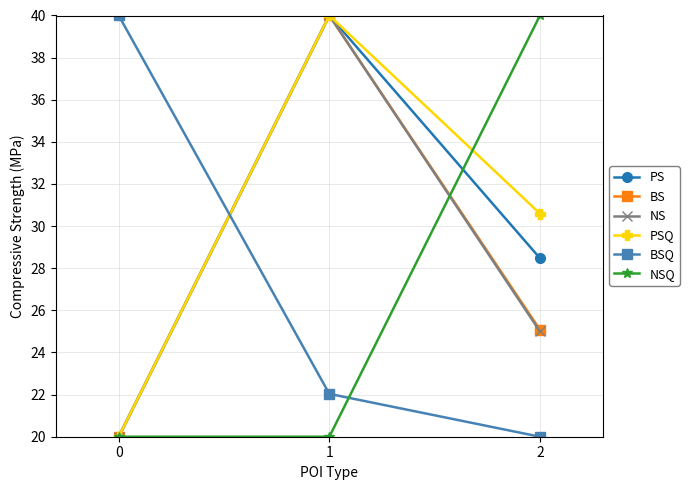

The PSQ series shows 15.4 at 2. True or false?

False